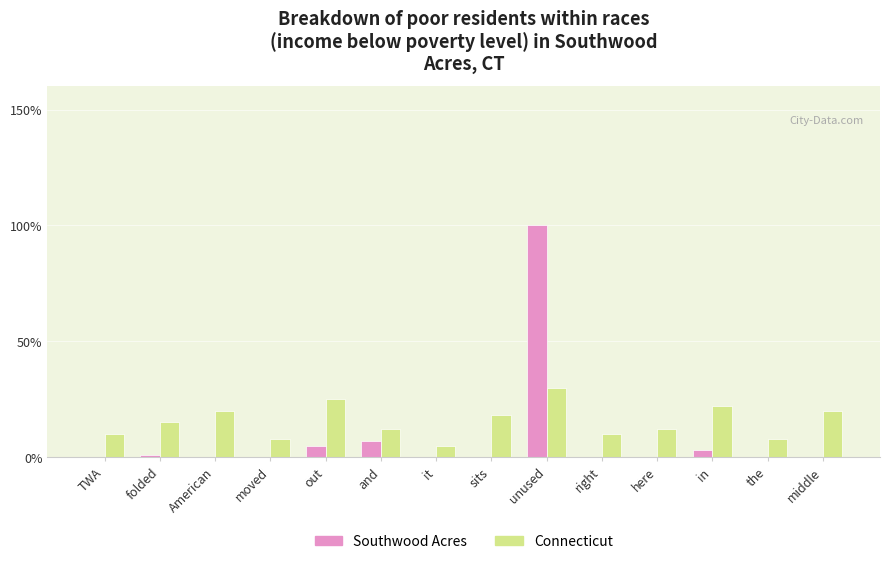

Is the value of Connecticut at the greater than the value of Southwood Acres at folded?

Yes